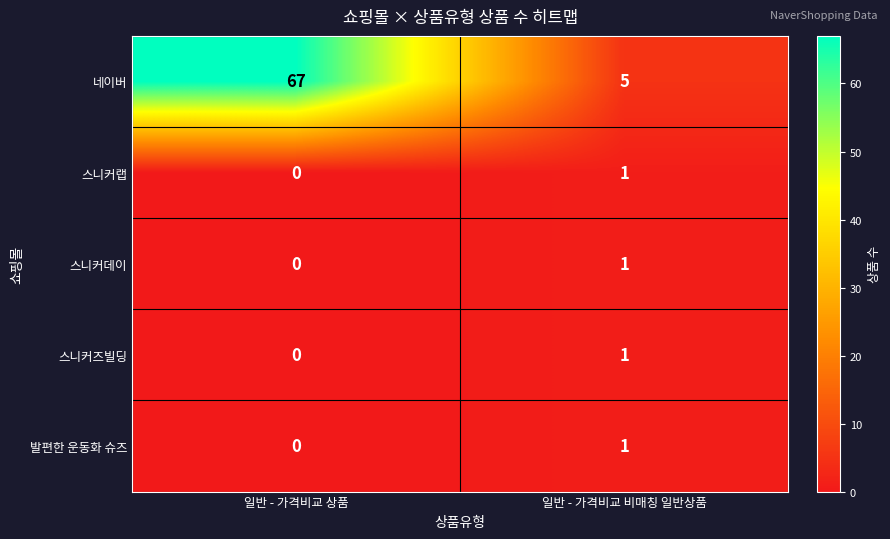

What is the difference between the highest and lowest values at 일반 - 가격비교 비매칭 일반상품?

4